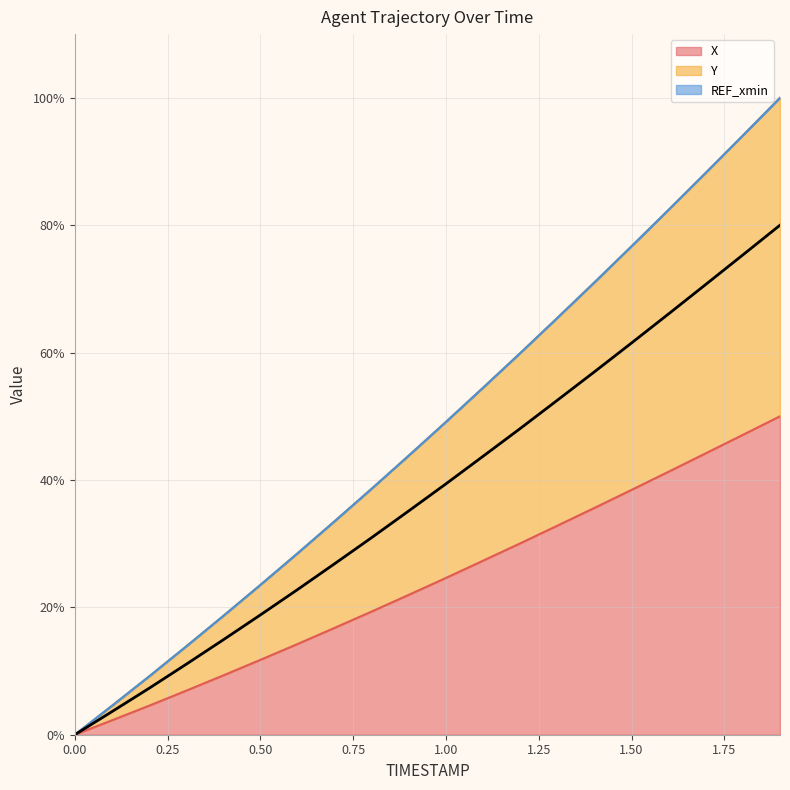

How many values in Y are above zero?

19